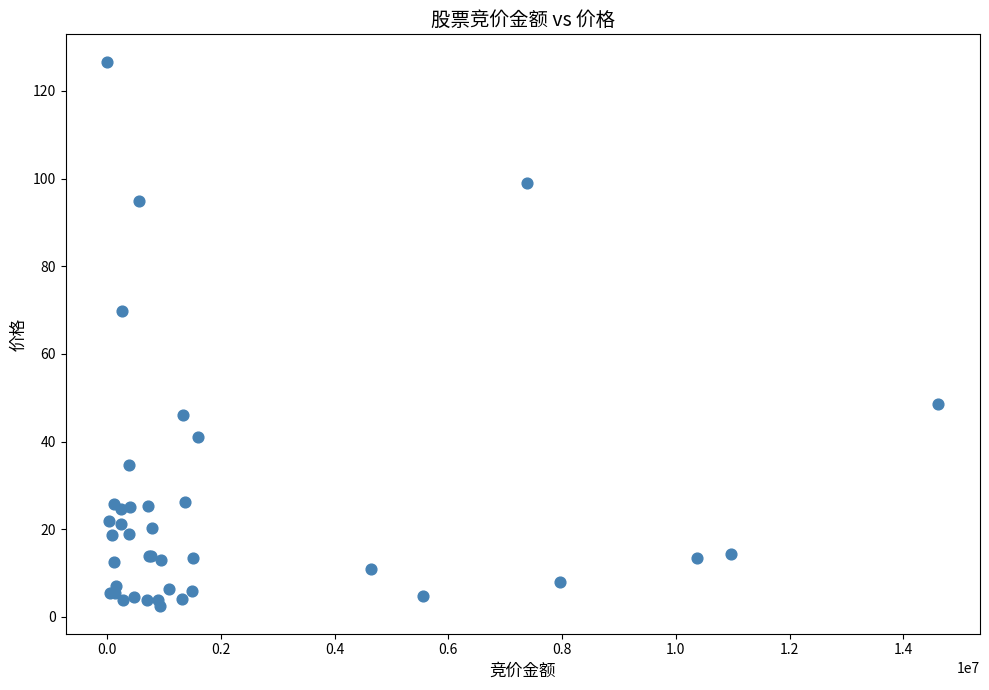

What Y value in the scatter plot is closest to 64?

69.9